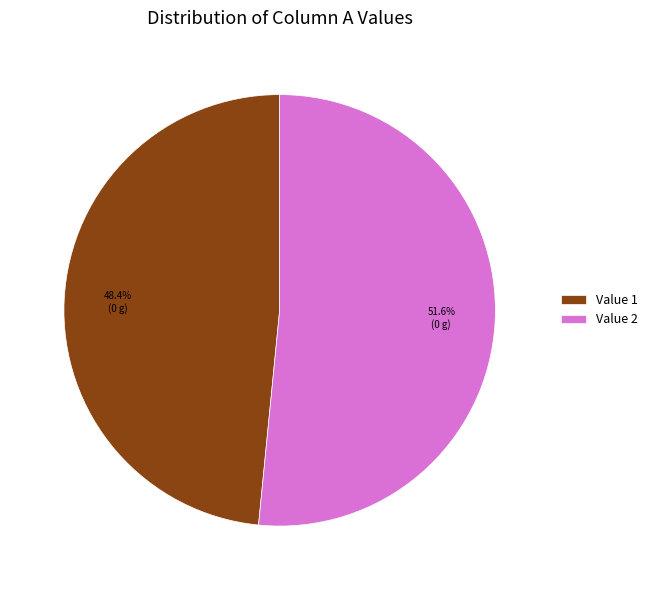

How much of the chart is everything except Value 1?

51.6%